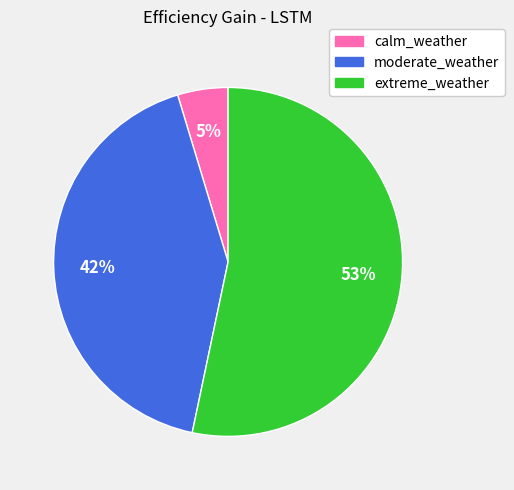

To the nearest percent, what portion does moderate_weather represent?

42%